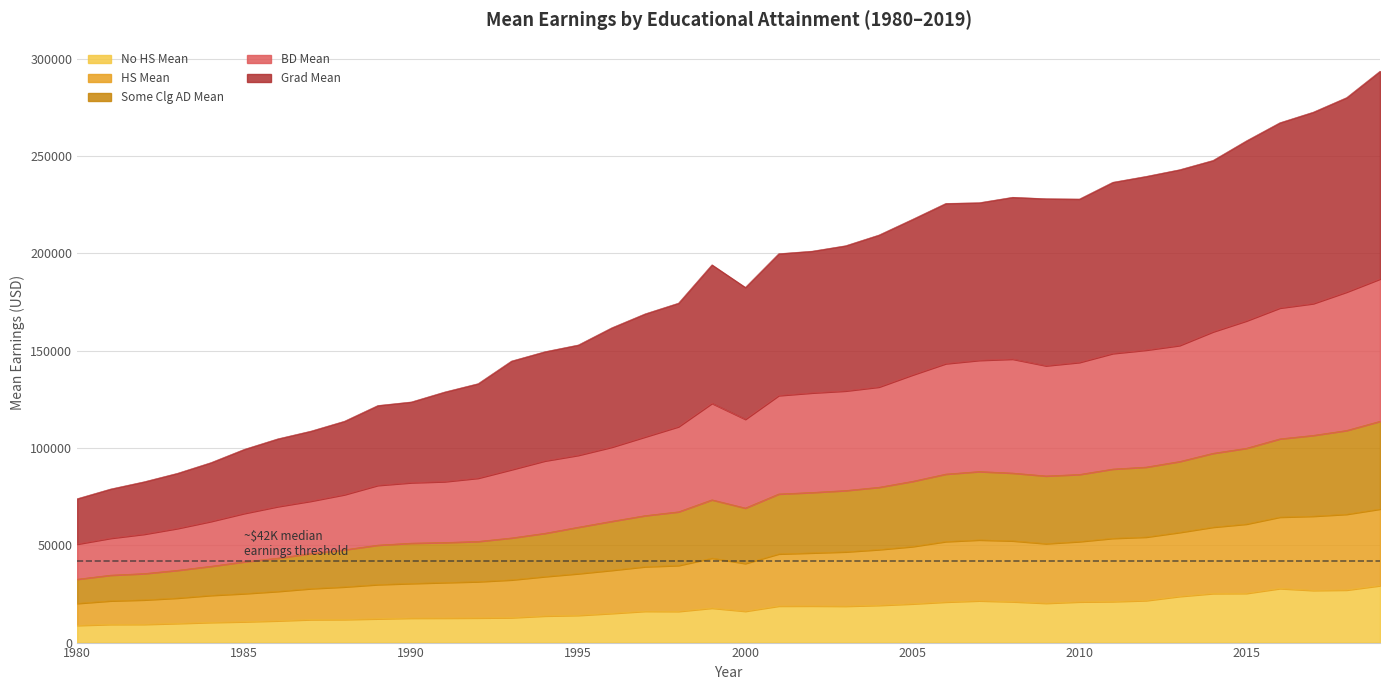

How many series are shown in this chart?

5